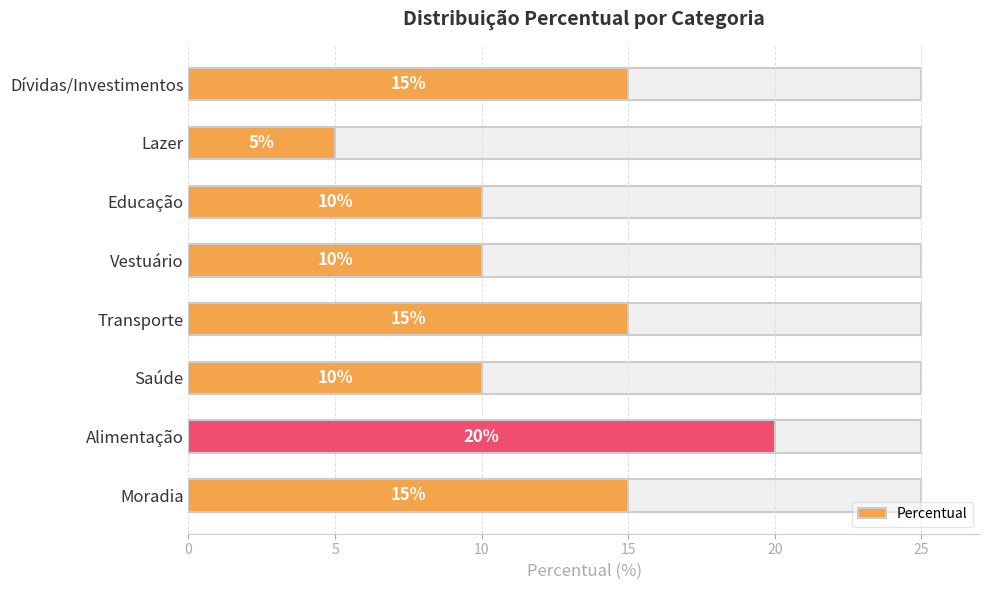

What position from the left is Vestuário?

5